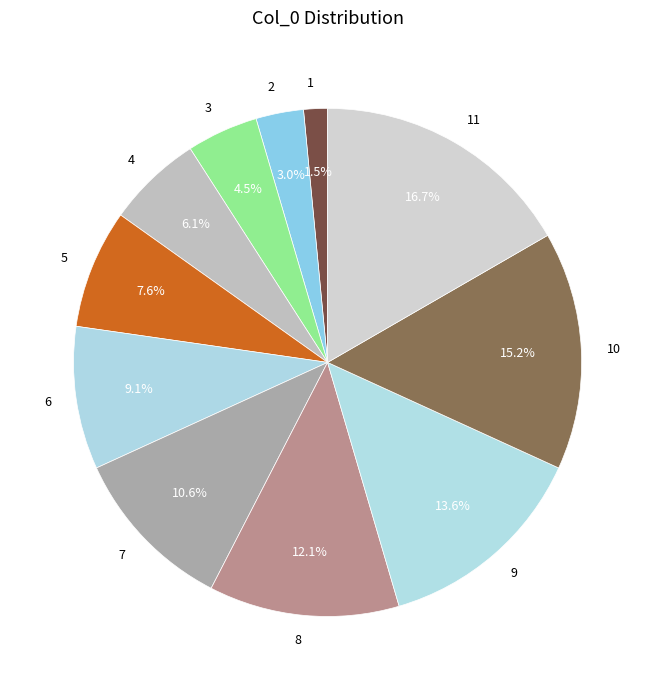

How many segments does this pie chart have?

11